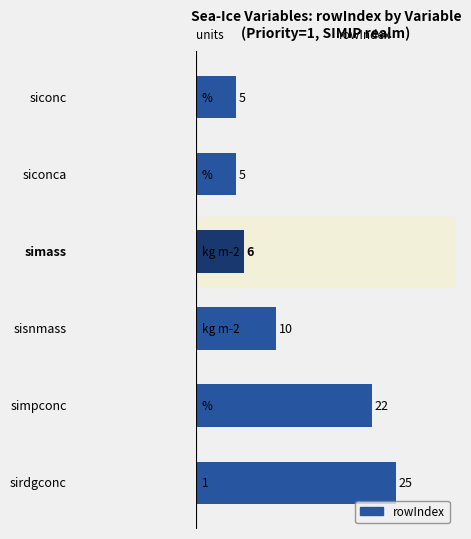

What is the value of the 1st bar from the top?

5